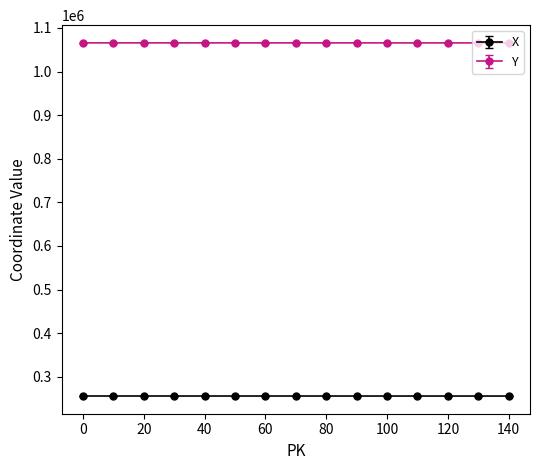

What are all the series names shown in the legend?

X, Y